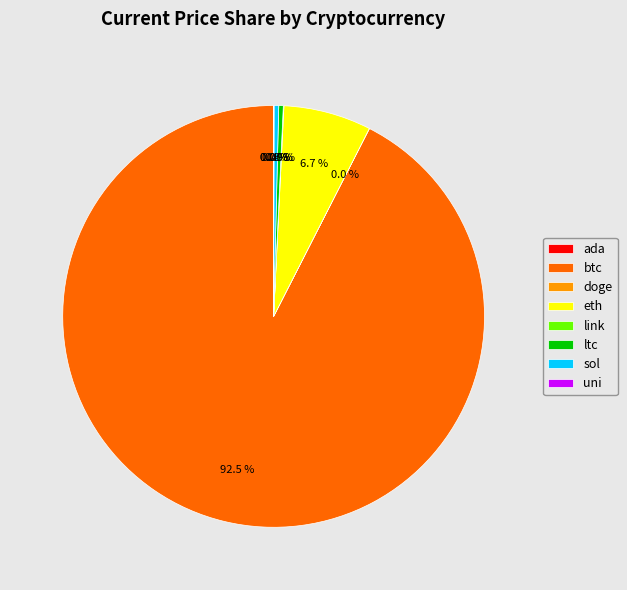

What is the largest slice in the pie chart?

btc